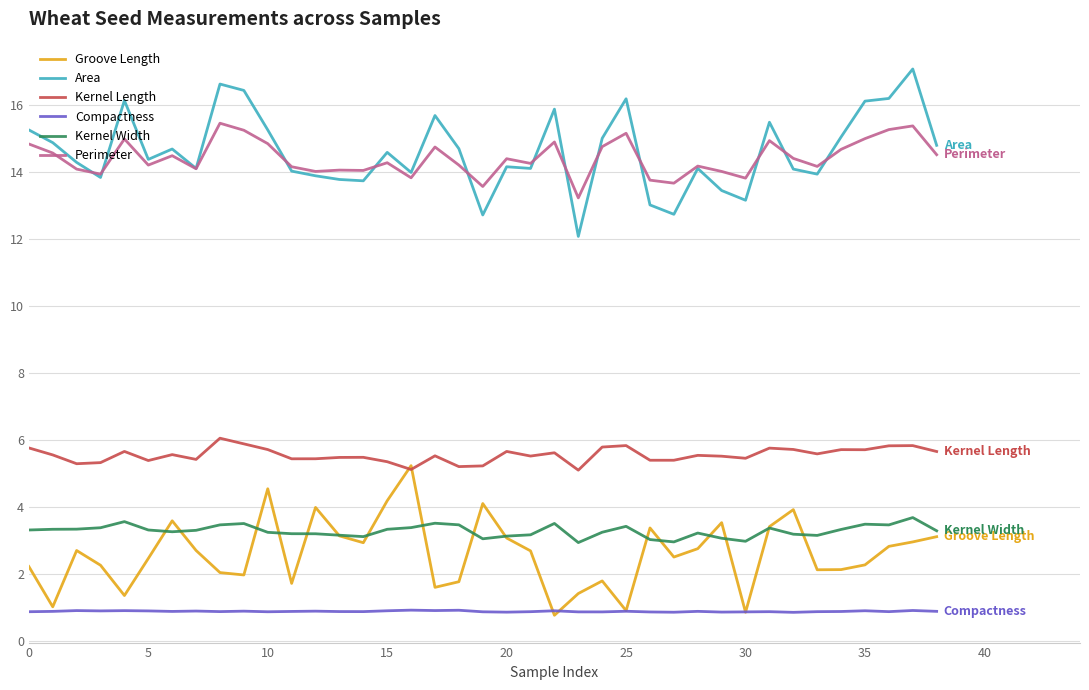

True or false: Kernel Width and Groove Length intersect in this chart.

True